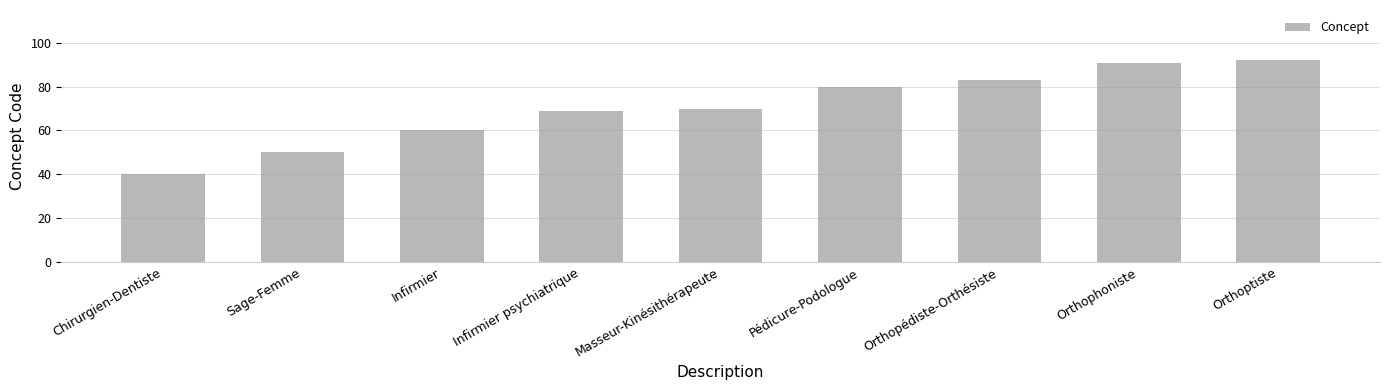

Rank the categories by value from highest to lowest.

Orthoptiste, Orthophoniste, Orthopédiste-Orthésiste, Pédicure-Podologue, Masseur-Kinésithérapeute, Infirmier psychiatrique, Infirmier, Sage-Femme, Chirurgien-Dentiste